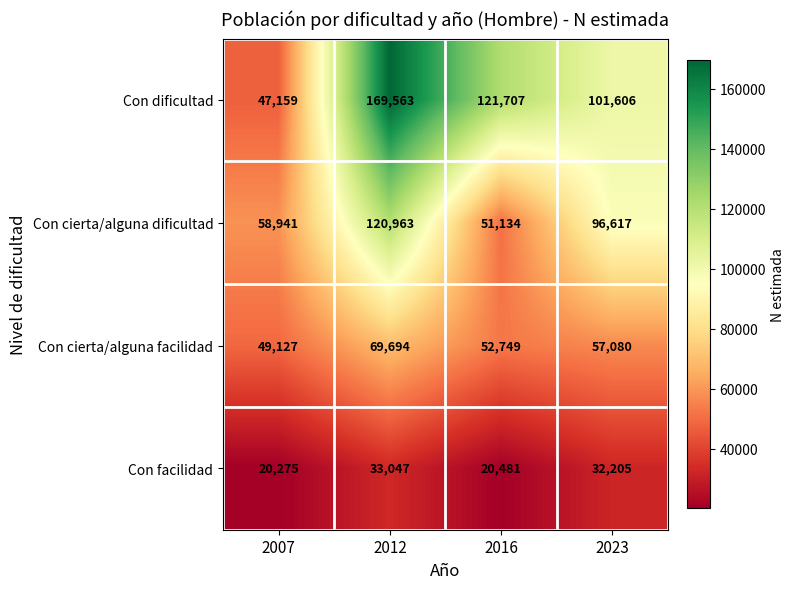

Reading left to right, transcribe all the data shown in this chart.

Con dificultad: 47159	169563	121707	101606
Con cierta/alguna dificultad: 58941	120963	51134	96617
Con cierta/alguna facilidad: 49127	69694	52749	57080
Con facilidad: 20275	33047	20481	32205